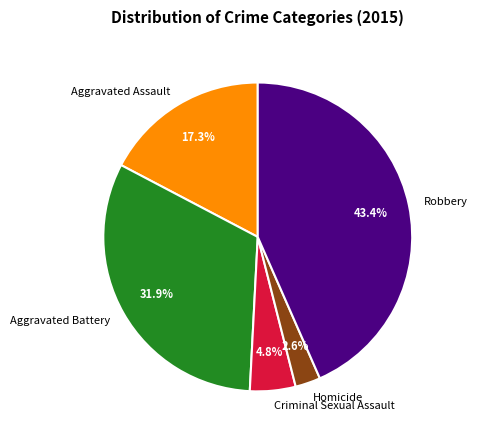

How many segments does this pie chart have?

5